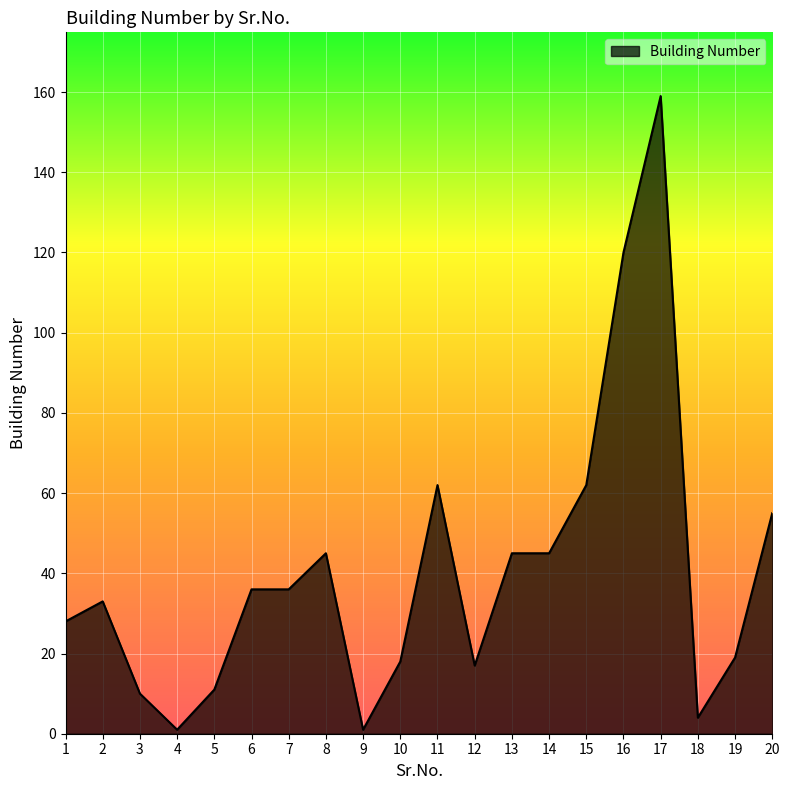

Does the chart have visible grid lines?

Yes